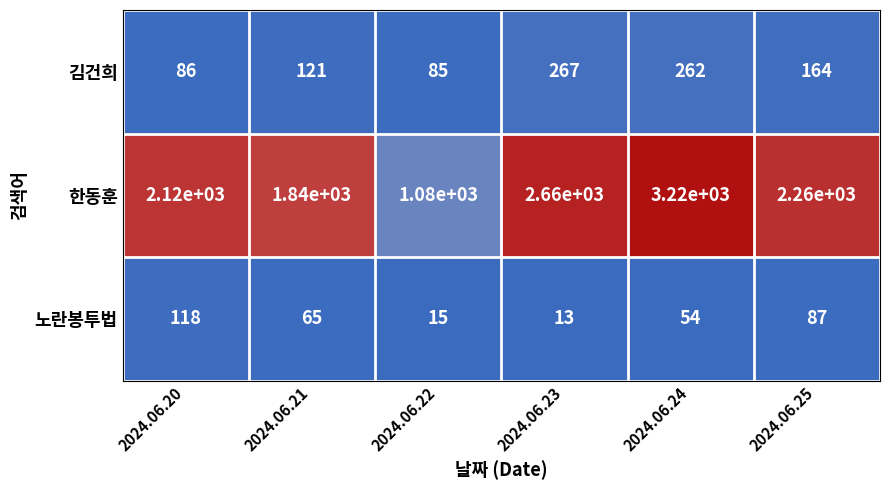

Which series has the largest range (max minus min)?

한동훈